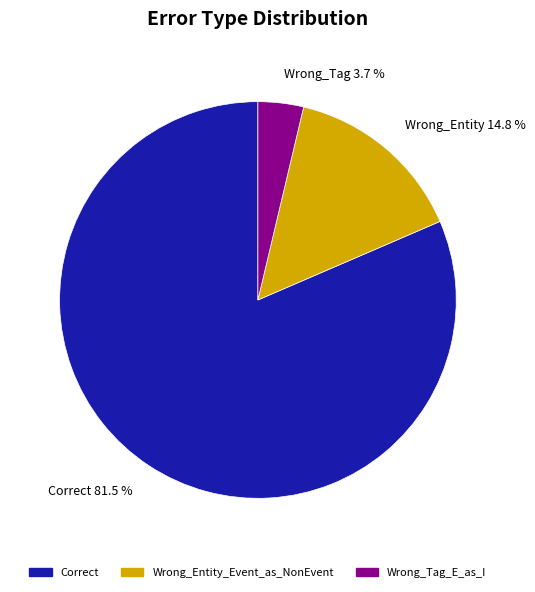

Count the number of slices in the pie.

3